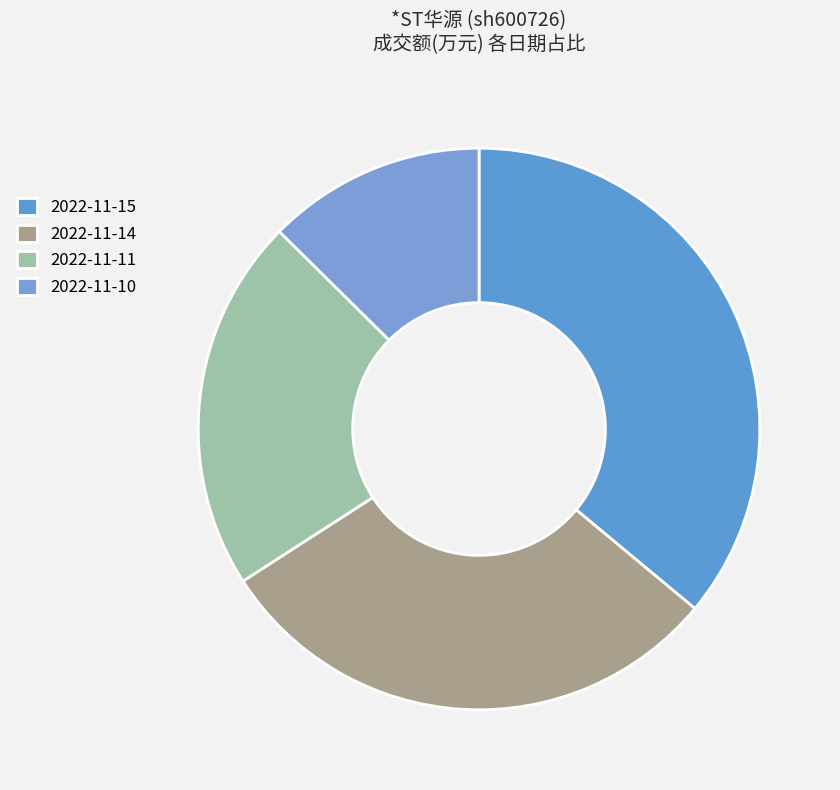

Does 2022-11-10 represent more than half of the total?

No